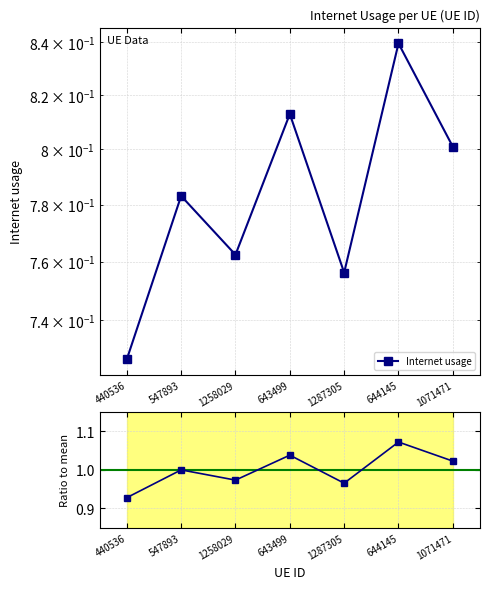

True or false: Internet usage has a value of 0.4 at 1071471.

False